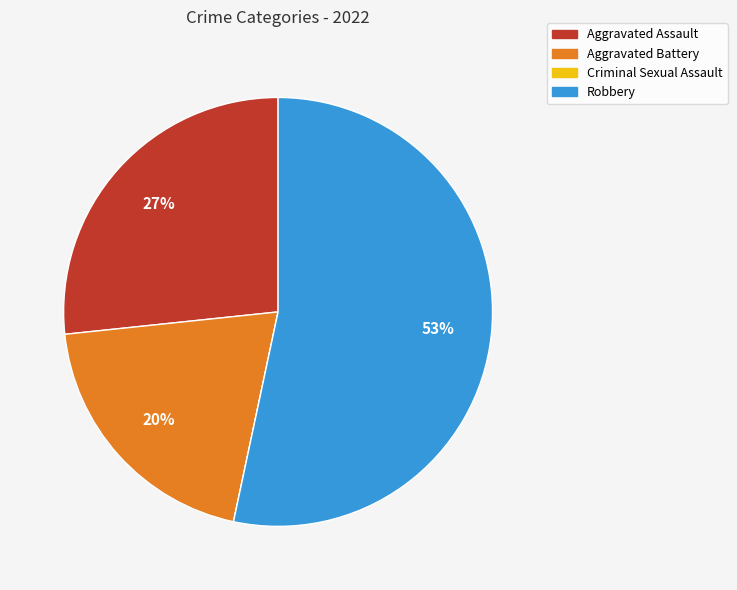

To the nearest percent, what portion does Aggravated Battery represent?

20%